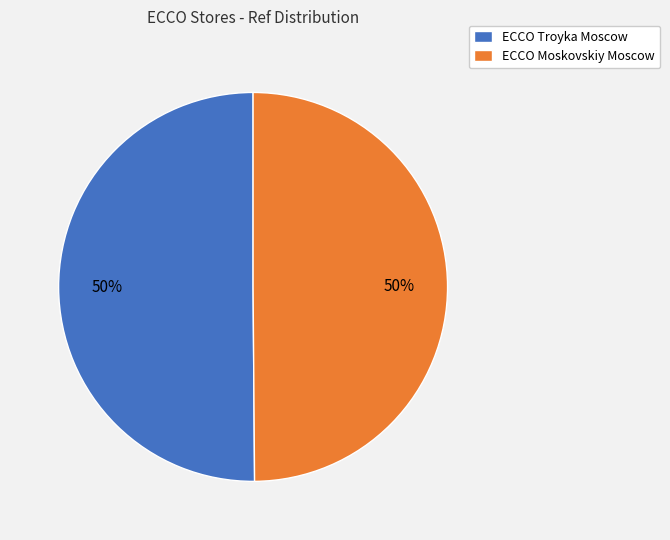

The ECCO Moskovskiy Moscow slice represents 50% of the pie. True or false?

True